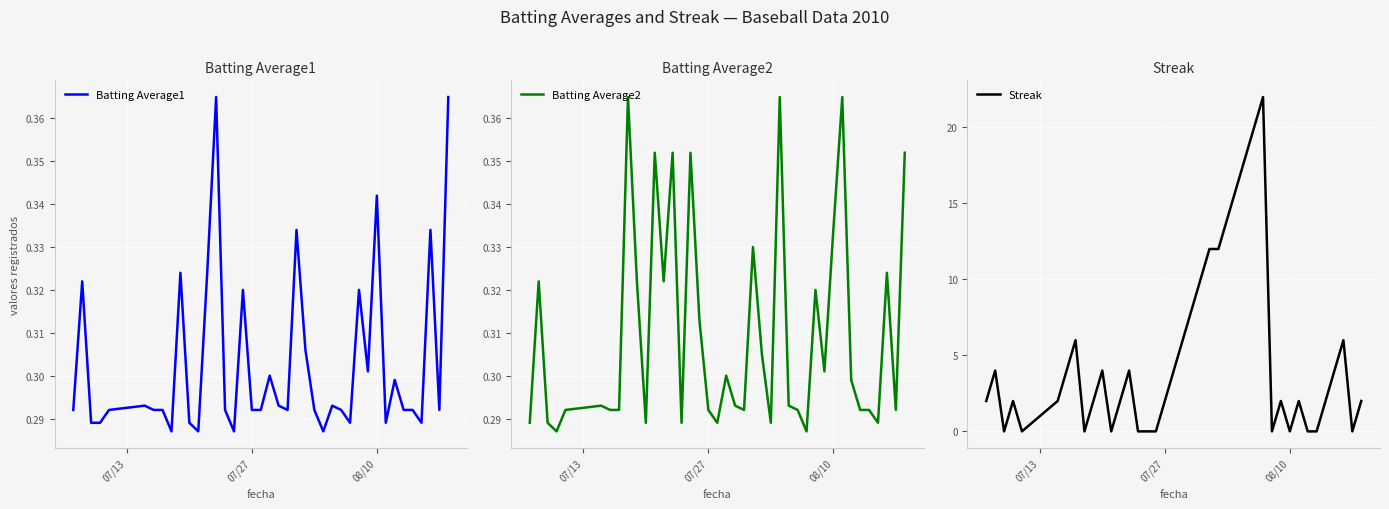

True or false: Streak has a value of 3.1 at 9.

False